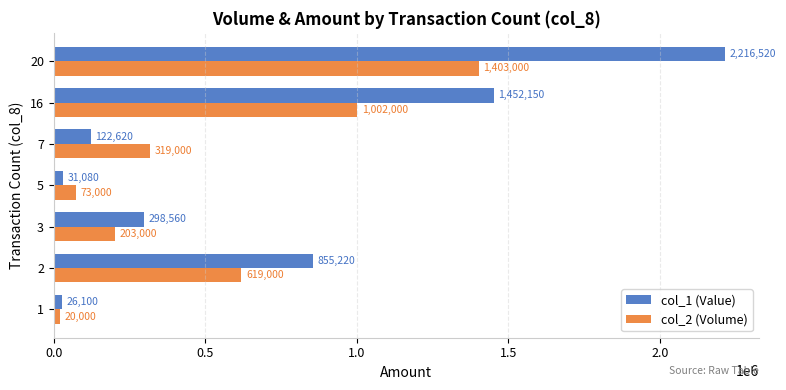

Which series changed the most between 1 and 5?

col_2 (Volume)